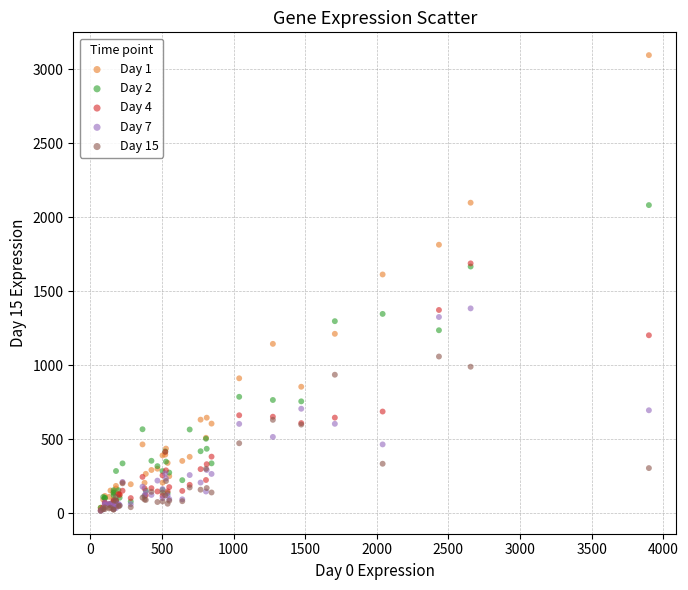

Across all series, what Y value is closest to 1555?

1612.9